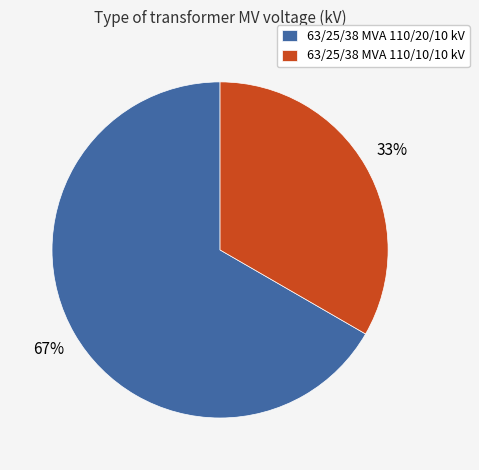

Do 63/25/38 MVA 110/10/10 kV and 63/25/38 MVA 110/20/10 kV together represent more than half of the pie?

Yes